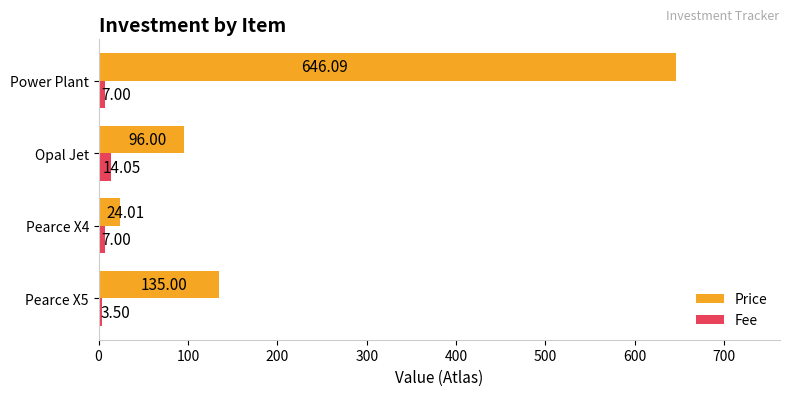

Rank the series at Opal Jet from highest to lowest value.

Price, Fee